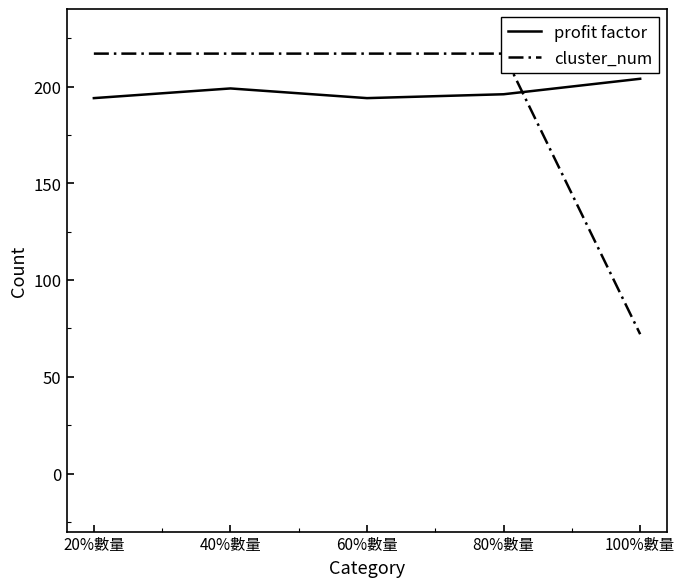

How many distinct data groups are displayed?

2